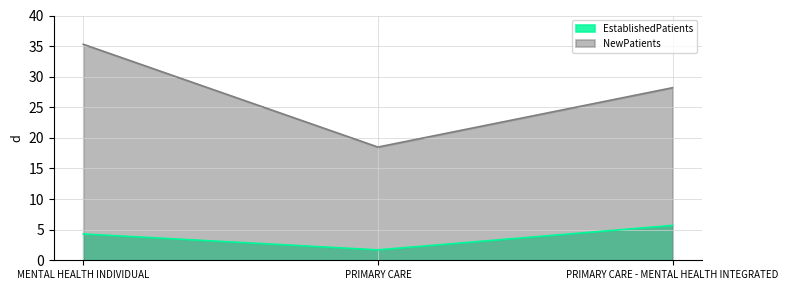

What is the label of the 3rd point from the right?

MENTAL HEALTH INDIVIDUAL